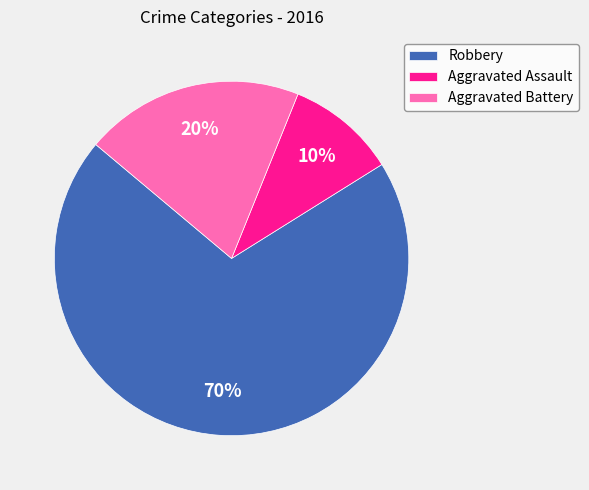

Approximately how many times larger is the value at Aggravated Battery compared to Aggravated Assault?

2.0